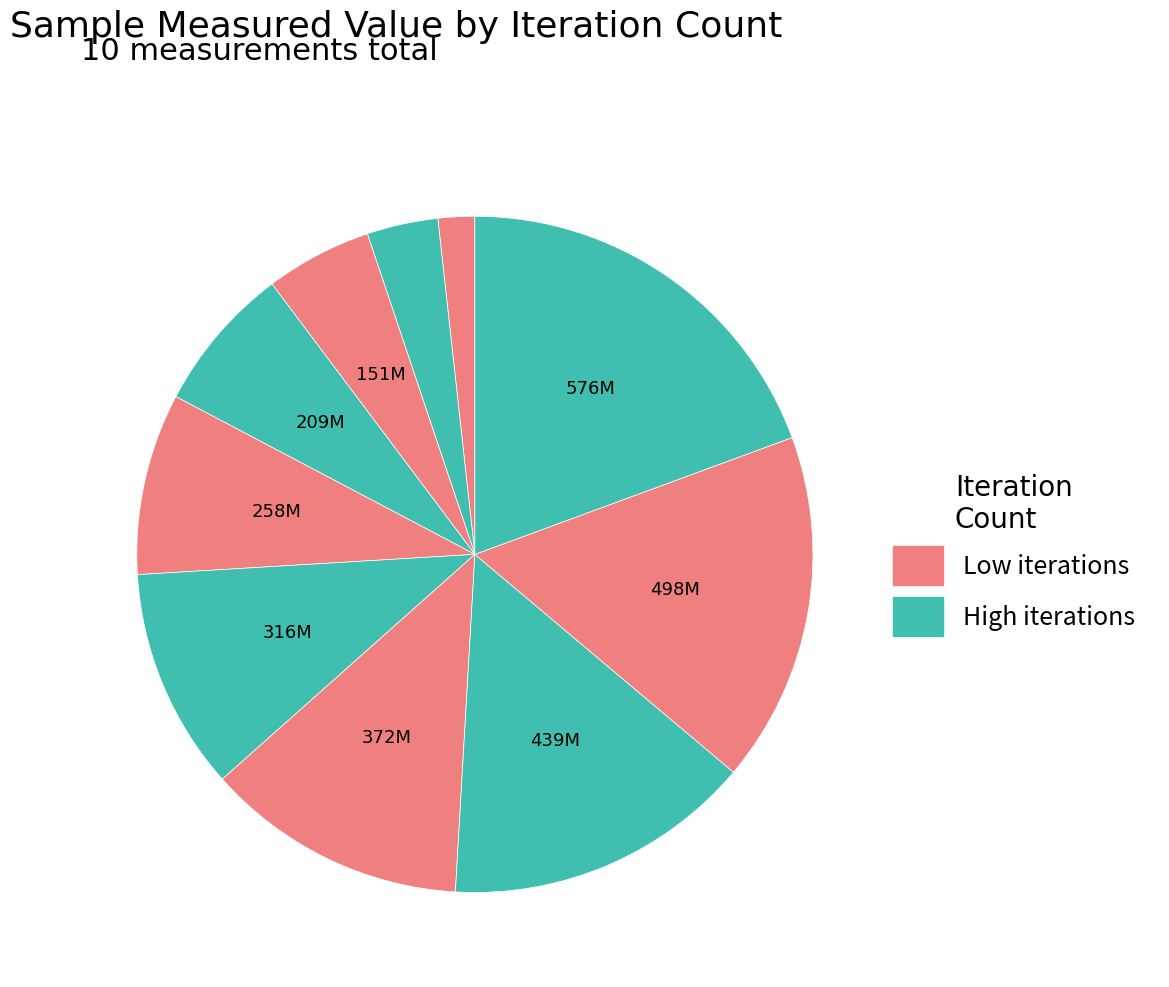

How many segments does this pie chart have?

10